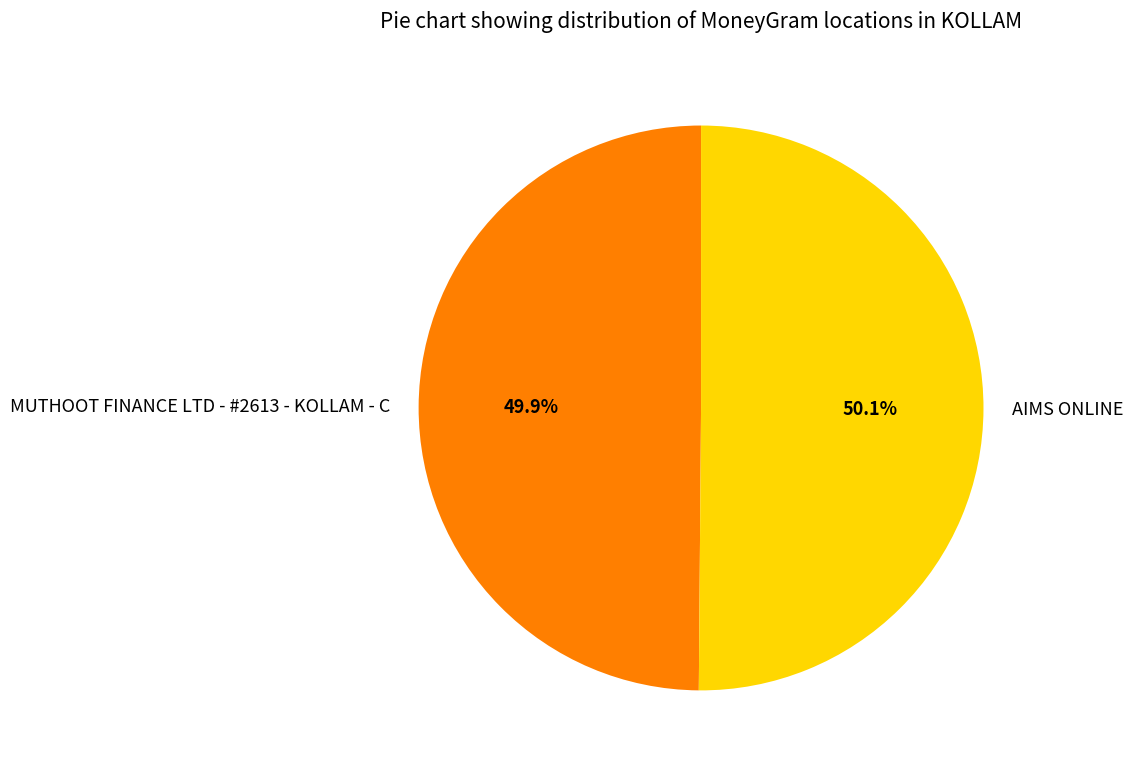

Do MUTHOOT FINANCE LTD - #2613 - KOLLAM - C and AIMS ONLINE together represent more than half of the pie?

Yes